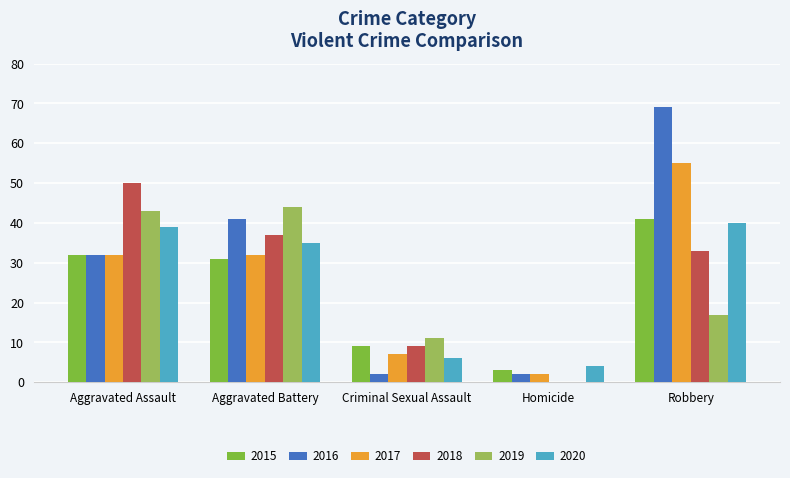

How many values in 2019 are above zero?

4